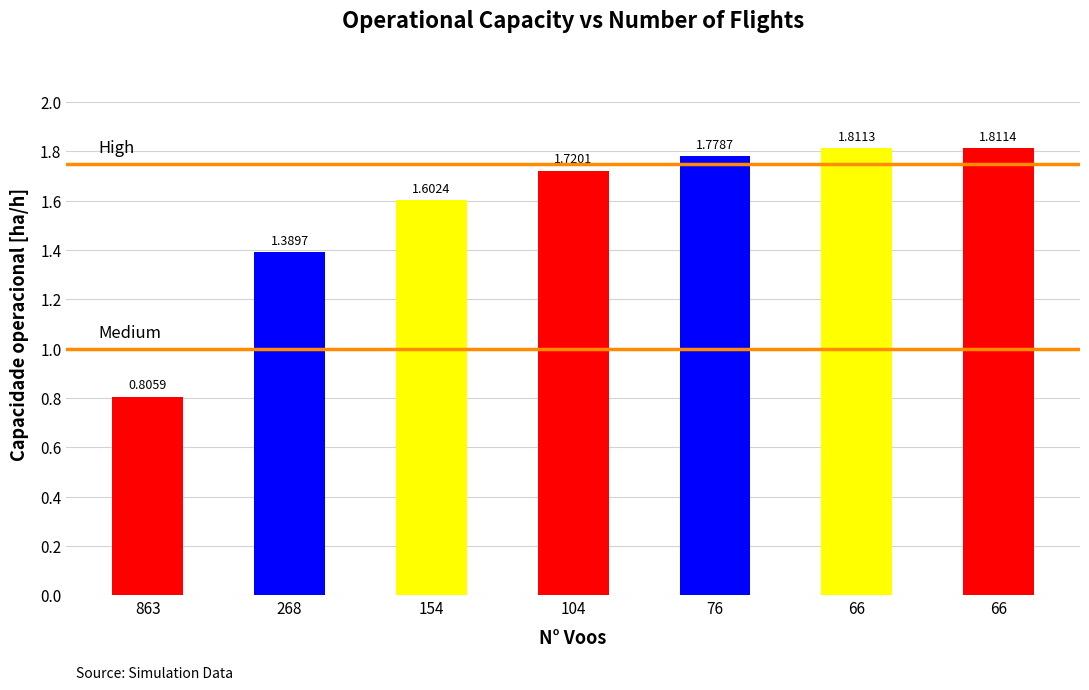

What is the change in value from 0 to 1?

+0.6